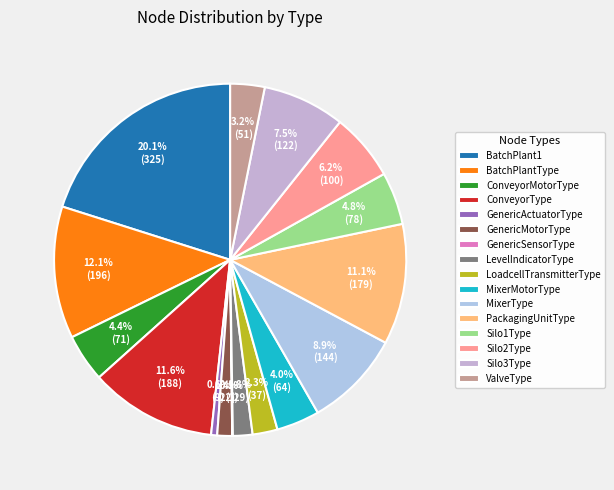

How much of the chart is everything except BatchPlantType?

87.9%